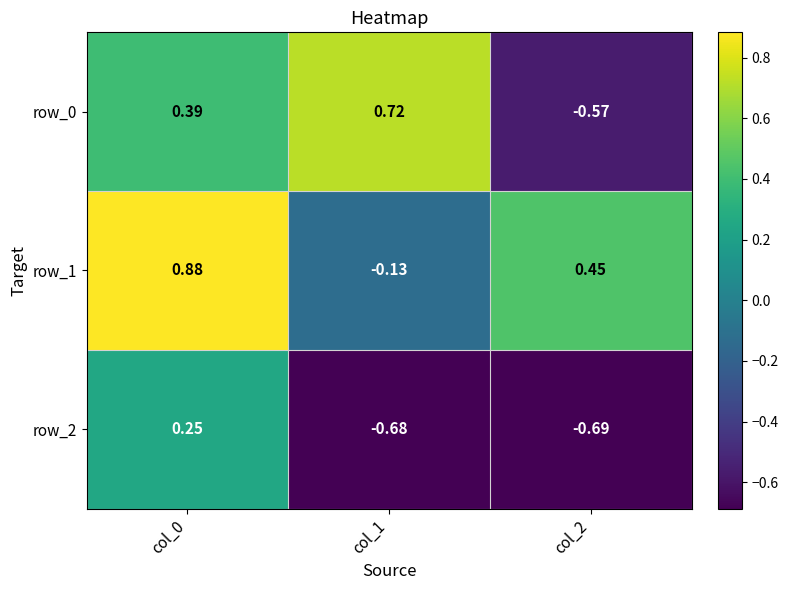

Which series has the largest total across all categories?

row_1